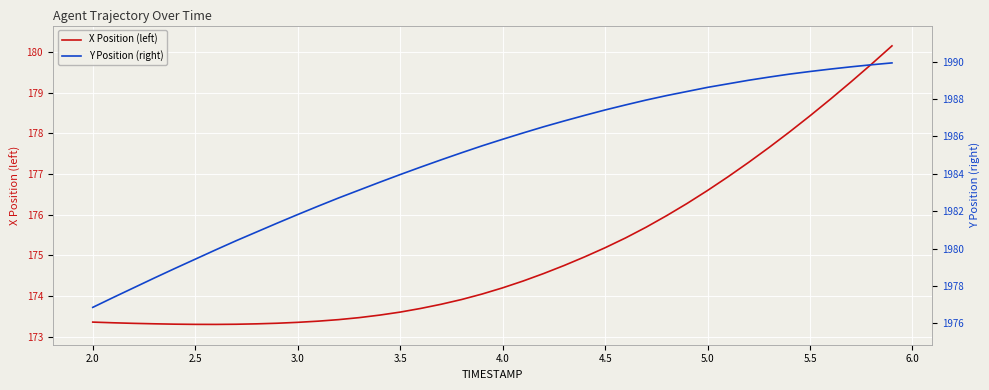

What is the maximum value for X Position (left)?

180.2